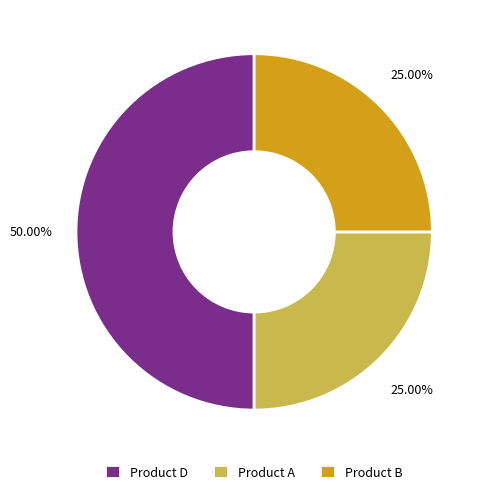

Combined, do Product A and Product D account for over 50%?

Yes